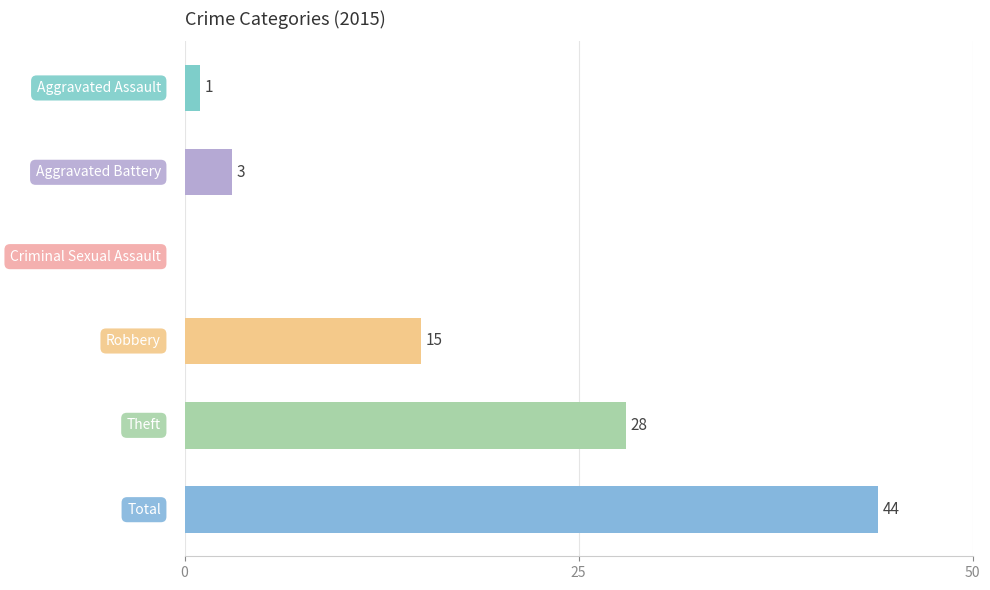

What is the sum of the values at Theft and Robbery?

43